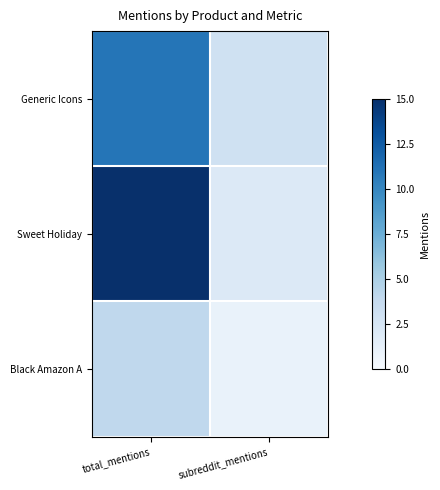

Reading left to right, extract all data points from this chart.

Generic Icons: total_mentions=11	subreddit_mentions=3
Sweet Holiday: total_mentions=15	subreddit_mentions=2
Black Amazon A: total_mentions=4	subreddit_mentions=1